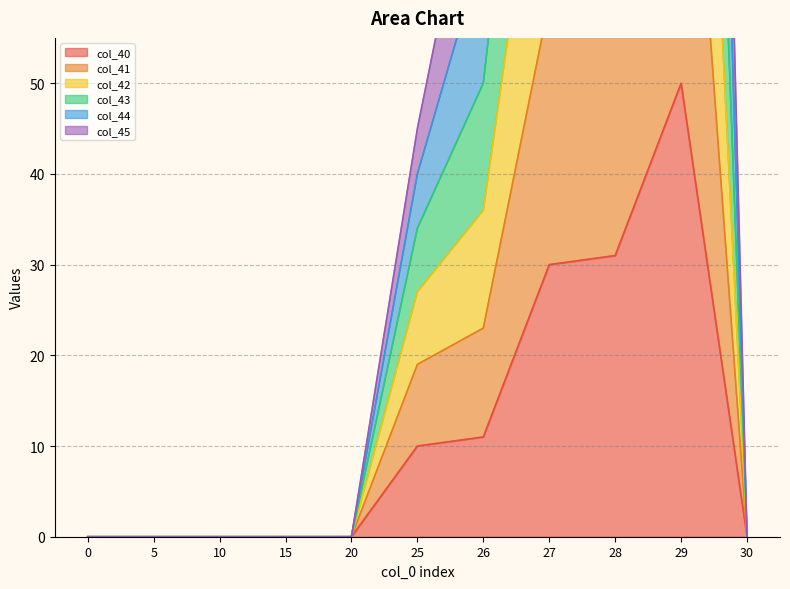

True or false: col_43 and col_44 intersect in this chart.

False